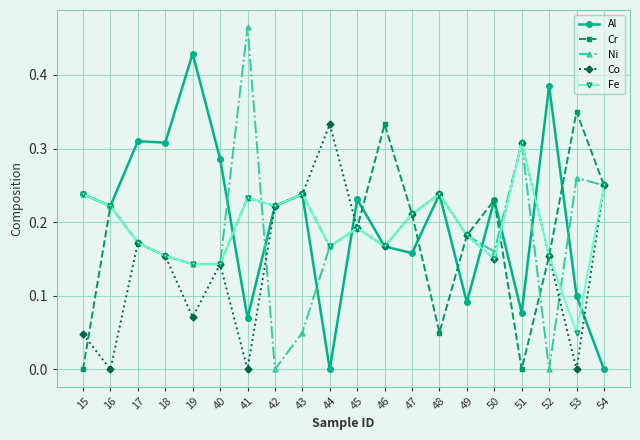

Is the value of Ni at 42 greater than the value of Co at 54?

No